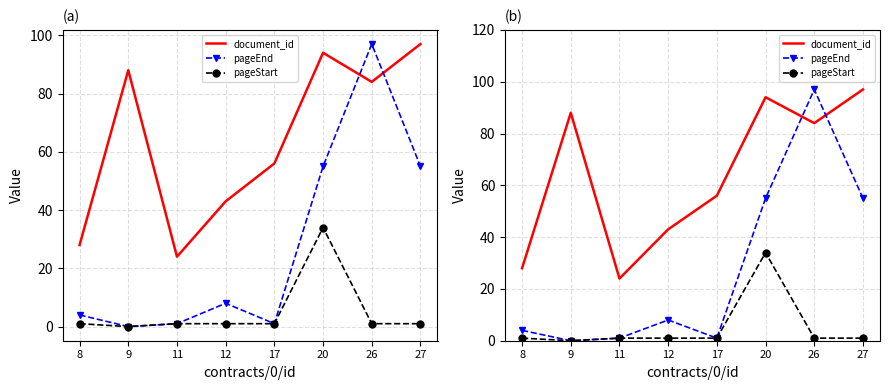

True or false: pageEnd has more than 1 interior local peaks.

True